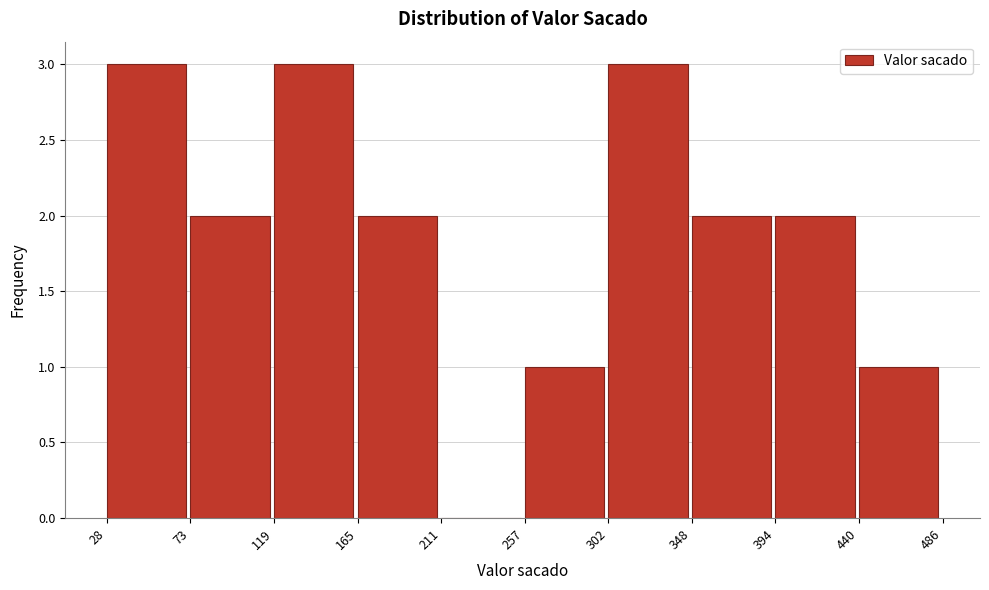

Reading left to right, transcribe this chart: for each bar, give the range it covers on the x-axis and its height. The values are not printed on the chart, so give them approximately, as read against the axis.

28 to 73: 3
73 to 119: 2
119 to 165: 3
165 to 211: 2
211 to 257: 0
257 to 302: 1
302 to 348: 3
348 to 394: 2
394 to 440: 2
440 to 486: 1